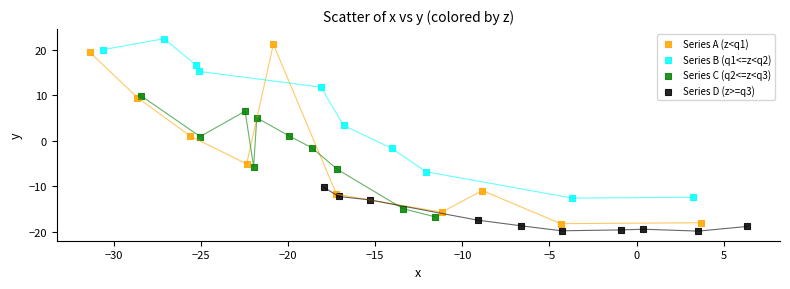

Which series has the widest spread of Y values?

Series A (z<q1)